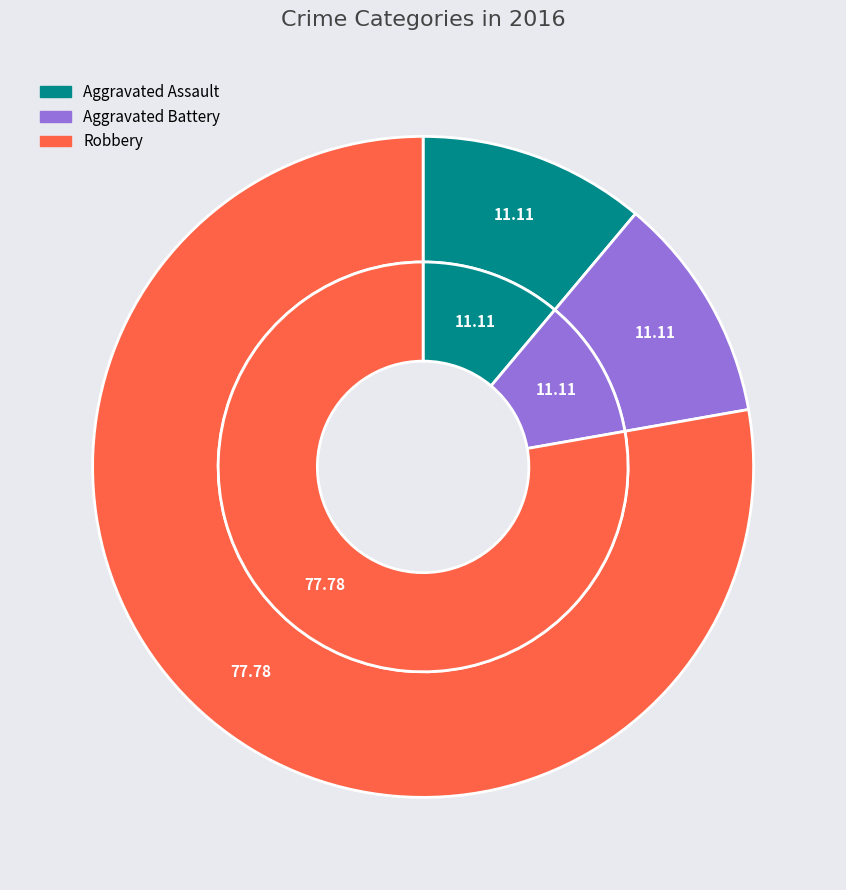

Count the number of slices in the pie.

3